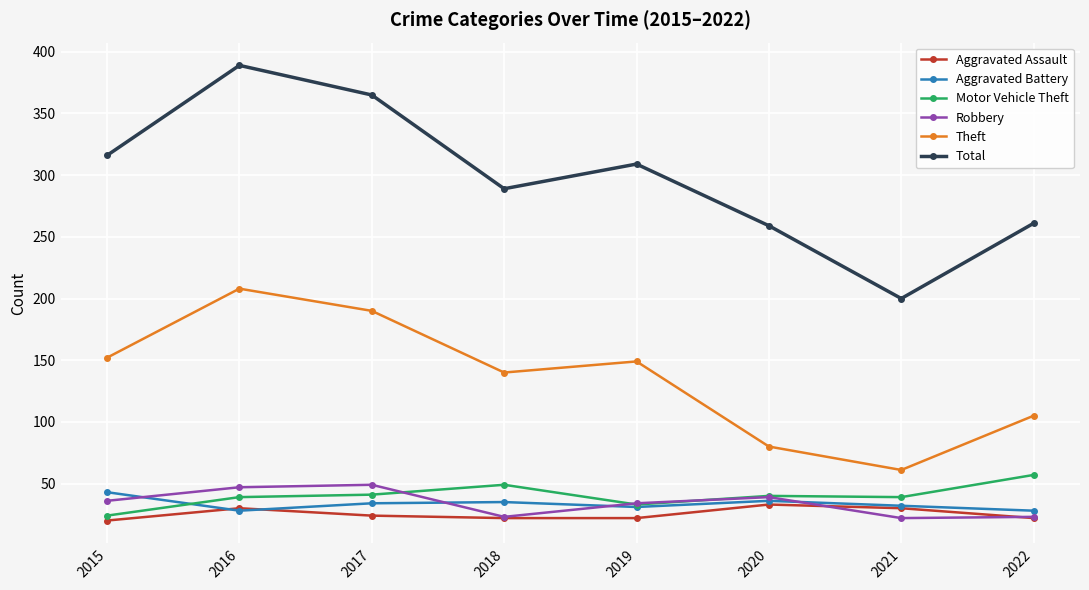

True or false: Aggravated Assault and Robbery intersect in this chart.

True